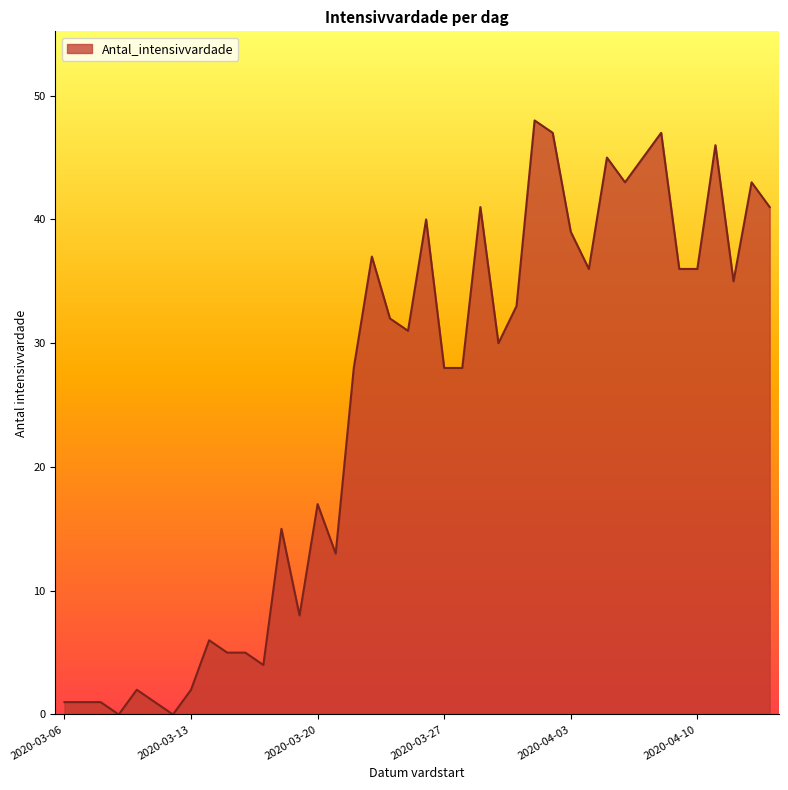

What is the difference between the maximum and minimum values?

48